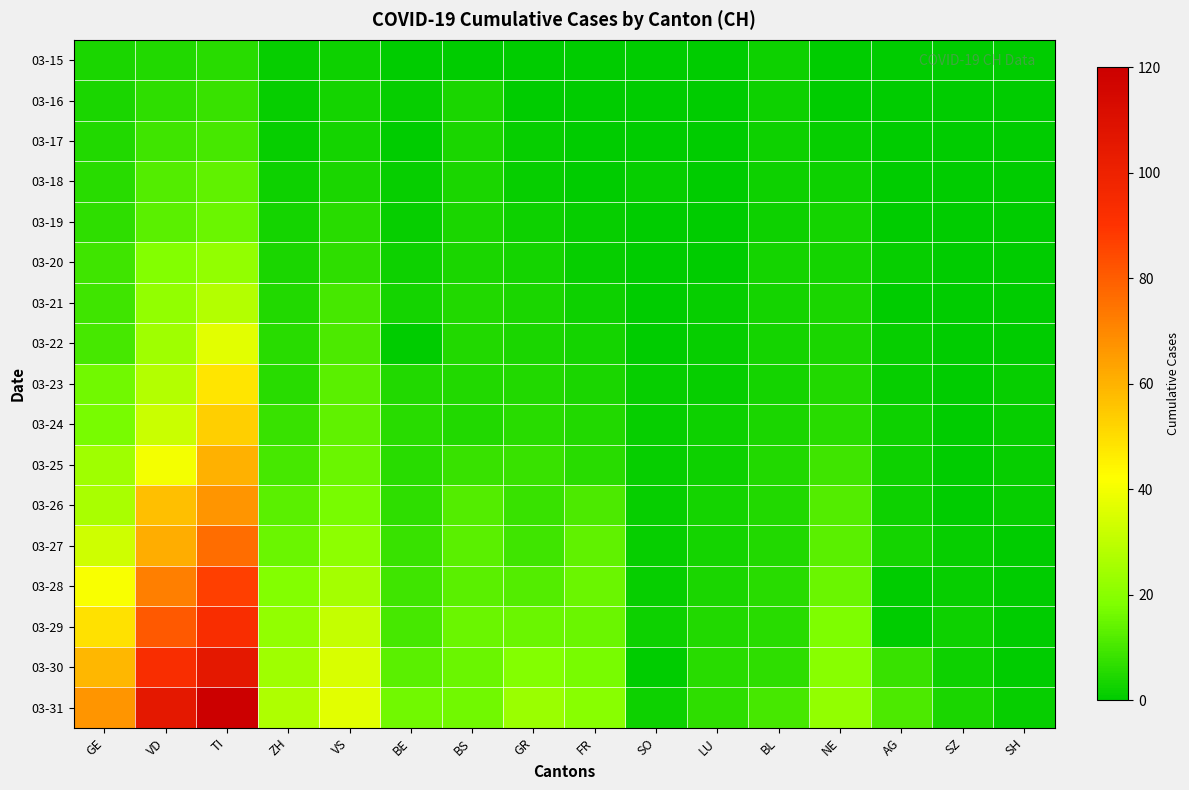

At GR, list the series in order from smallest to largest.

03-15, 03-16, 03-17, 03-18, 03-19, 03-20, 03-21, 03-22, 03-23, 03-24, 03-25, 03-26, 03-27, 03-28, 03-29, 03-30, 03-31